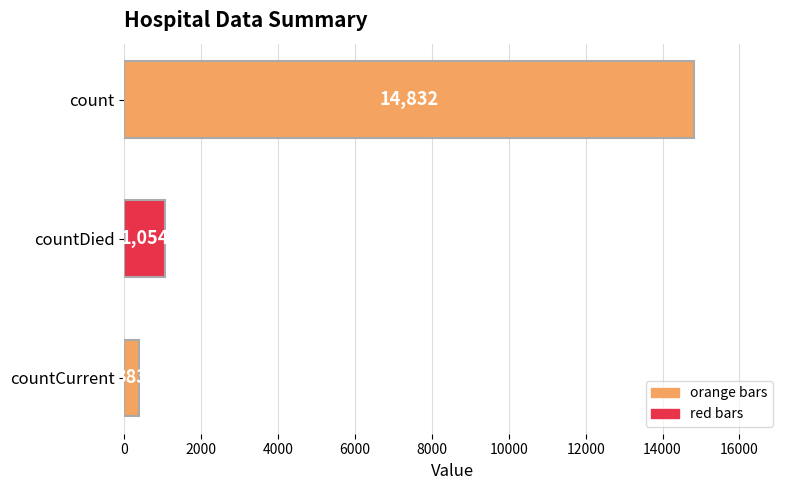

What is the sum of all values?

16269